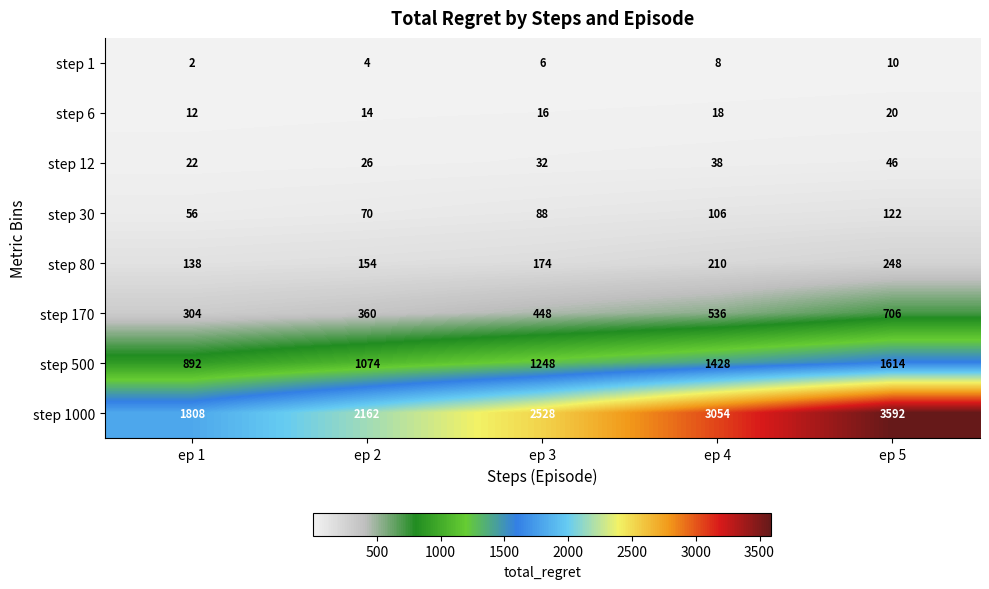

At which label is step 170 closest to 505?

ep 4